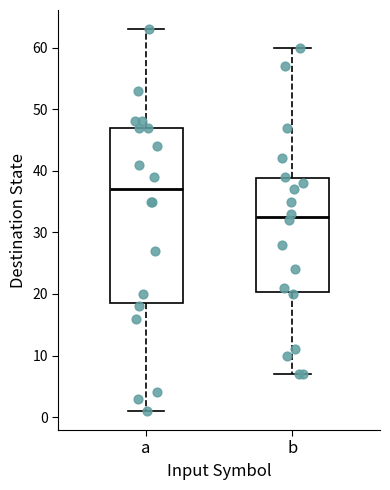

Where does the median line of the box for a sit on the y-axis? The values are not printed on the chart, so give them approximately, as read against the axis.

37